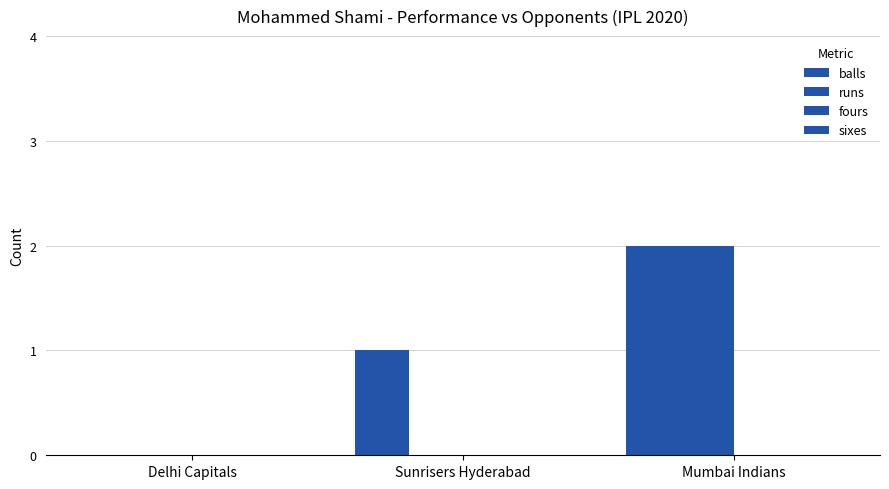

What position from the left is Mumbai Indians?

3